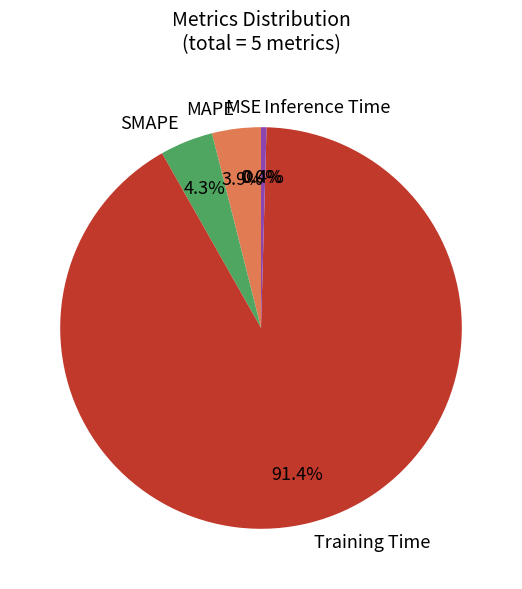

Does Training Time represent more than half of the total?

Yes